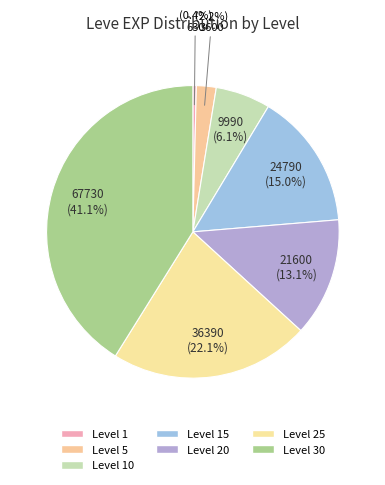

Between Level 30 and Level 1, which is larger?

Level 30